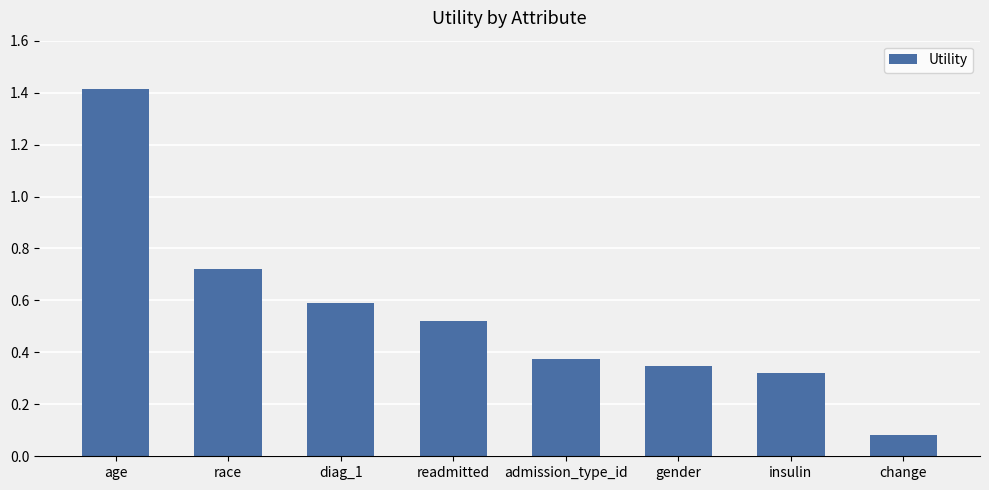

How many bars are there in total?

8